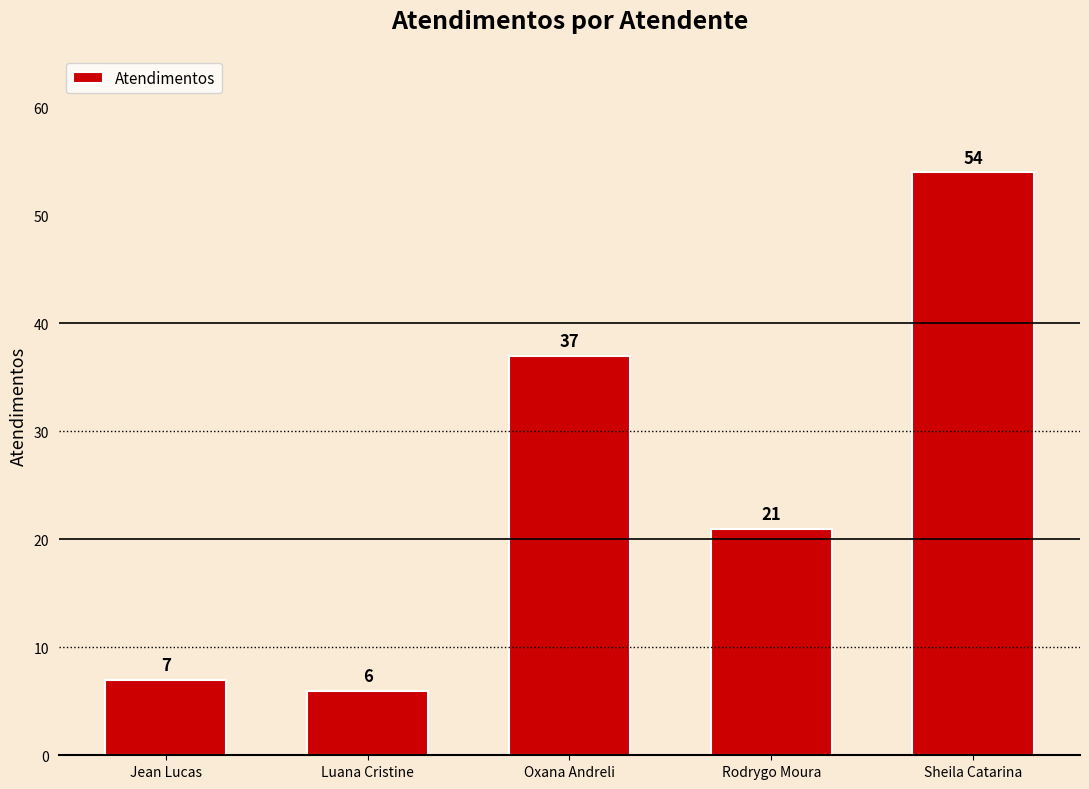

What is the change in value from Luana Cristine to Rodrygo Moura?

+15